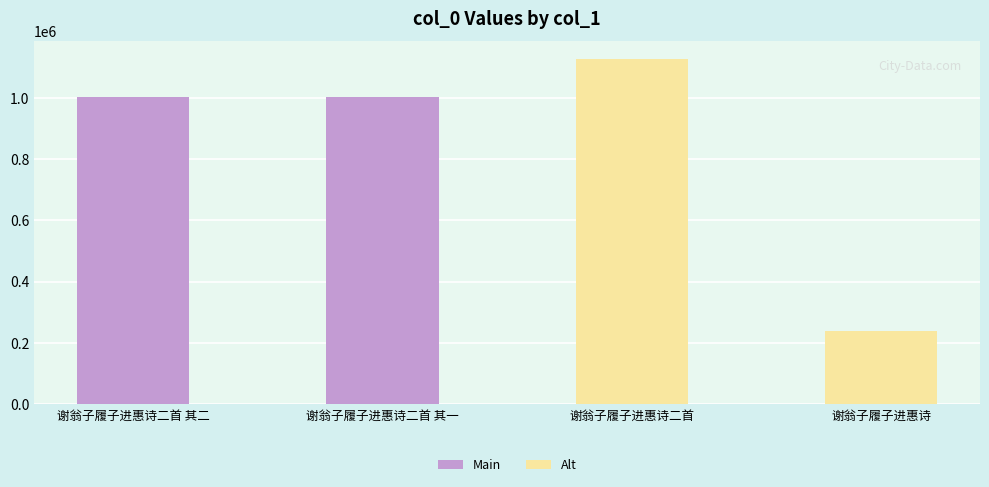

What is the label of the 1st bar from the right?

谢翁子履子进惠诗